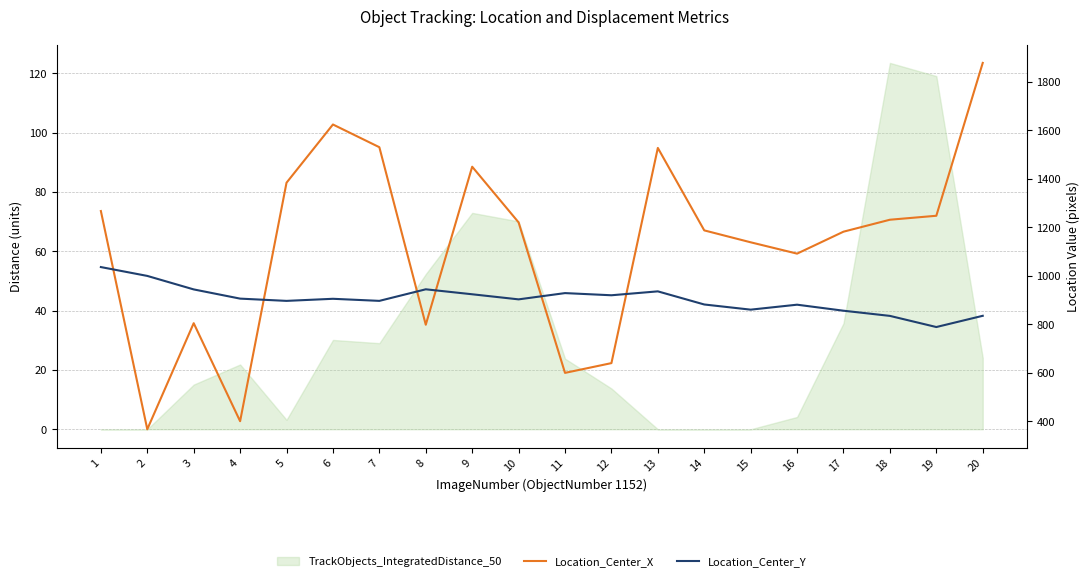

What is the difference between the second highest and second lowest values in the Location_Center_Y series?

164.9